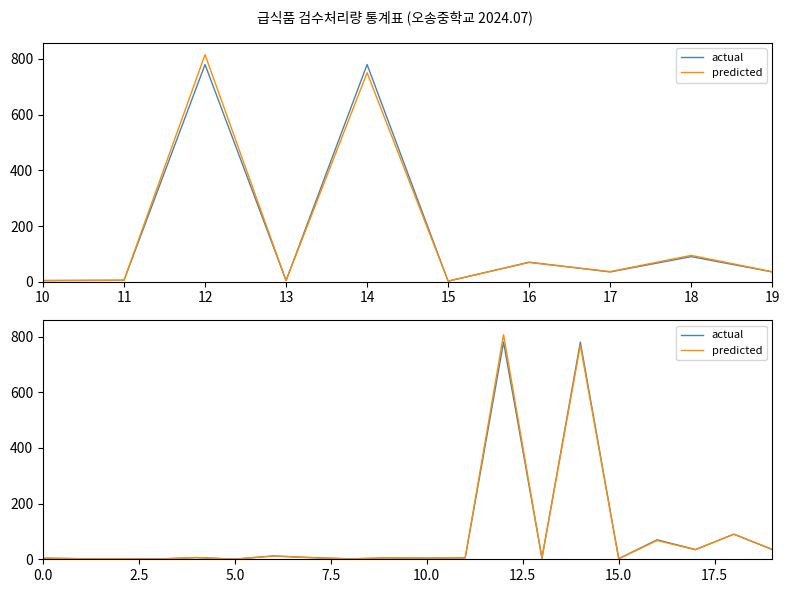

How many lines are shown in the chart?

2